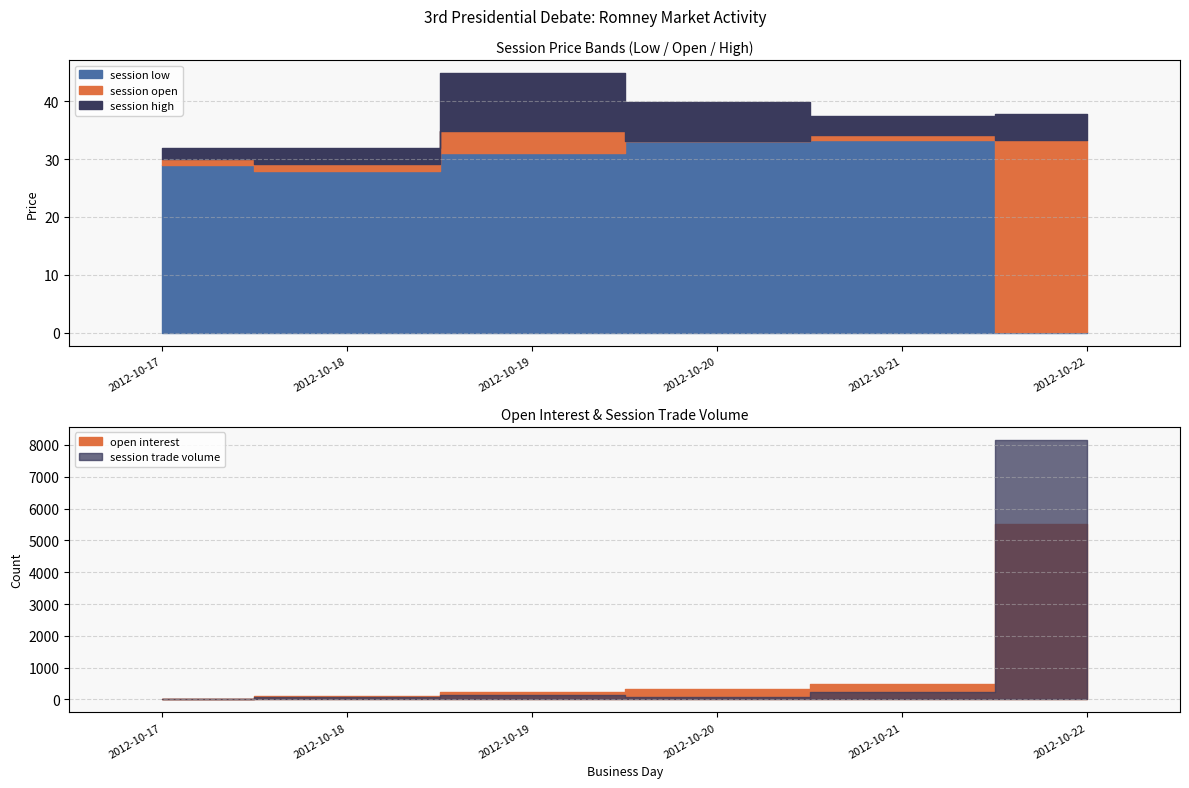

True or false: session low has a value of 33.3 at 2012-10-21.

True